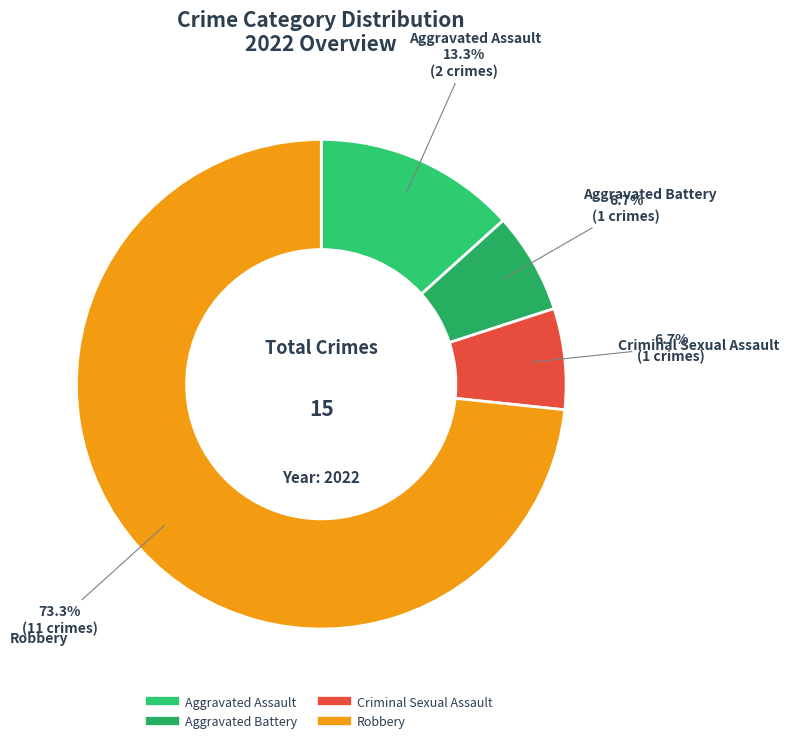

To the nearest percent, what portion does Criminal Sexual Assault represent?

7%